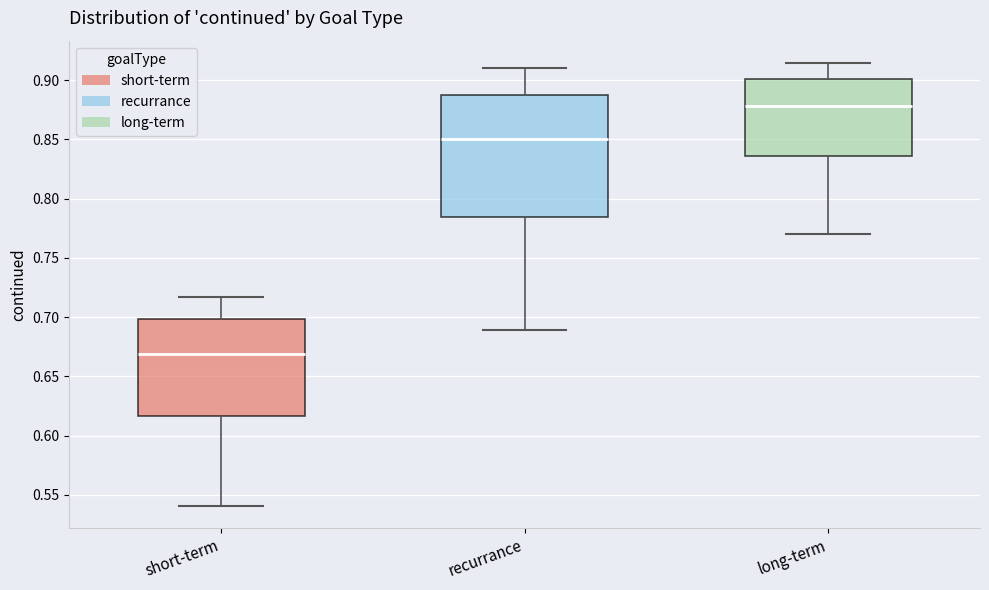

Which box is the tallest, from its lower edge to its upper edge?

recurrance